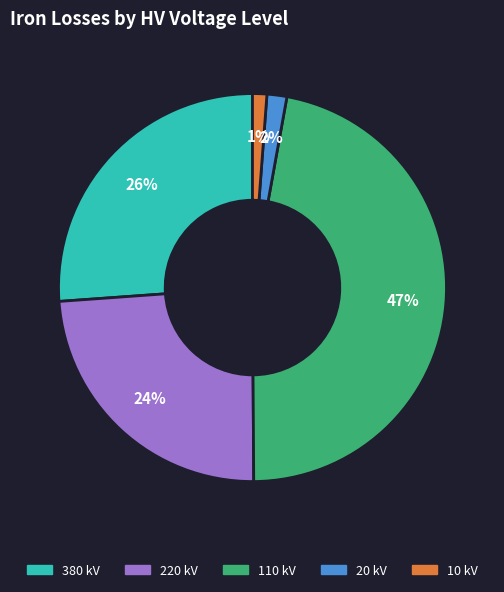

Do 110 and 220 together represent more than half of the pie?

Yes